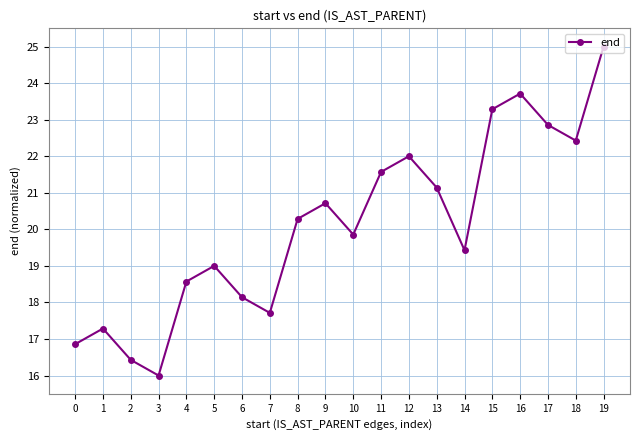

Reading left to right, extract all data points from this chart.

16.9	17.3	16.4	16.0	18.6	19.0	18.1	17.7	20.3	20.7	19.9	21.6	22.0	21.1	19.4	23.3	23.7	22.9	22.4	25.0